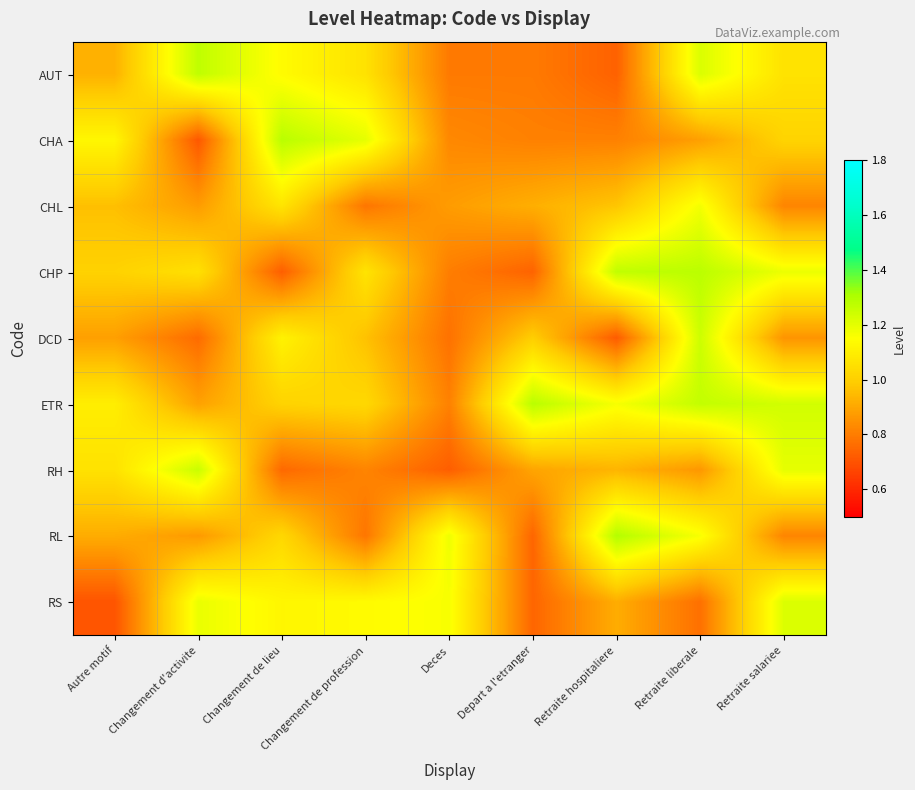

How many categories are shown in the chart?

9